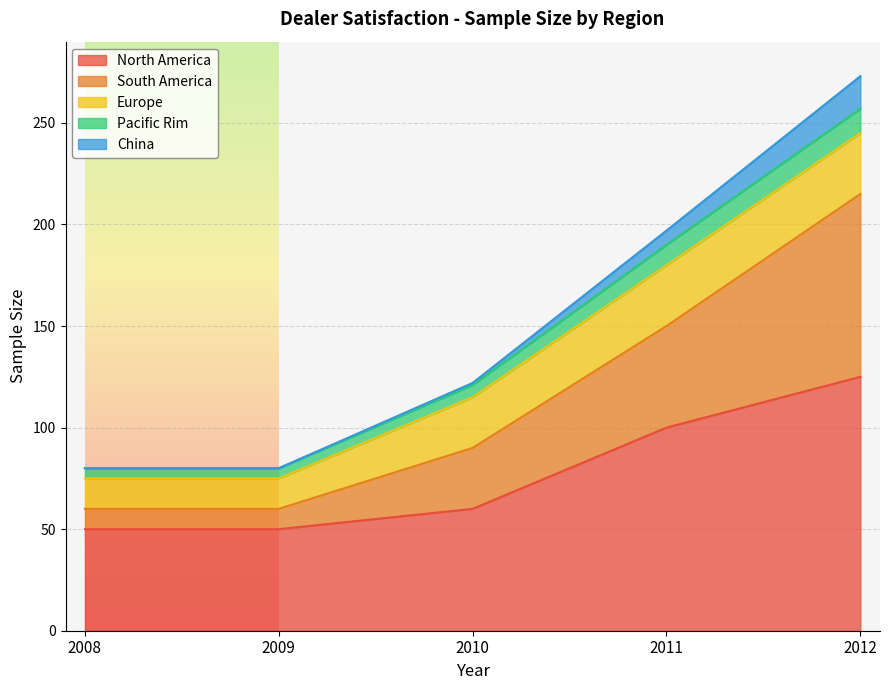

At which category is the sum across all series the highest?

2012